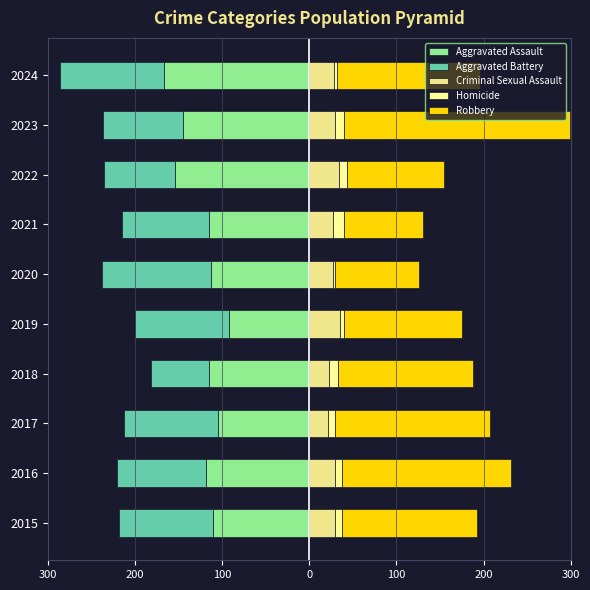

How many data points in Robbery are less than 155?

5